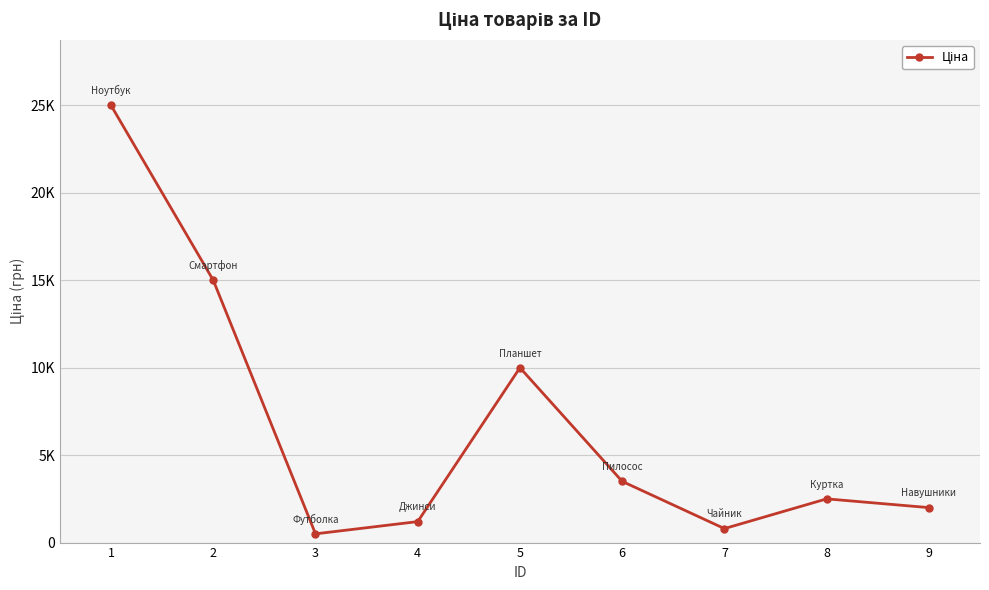

What is the value of the 3rd point from the left?

500